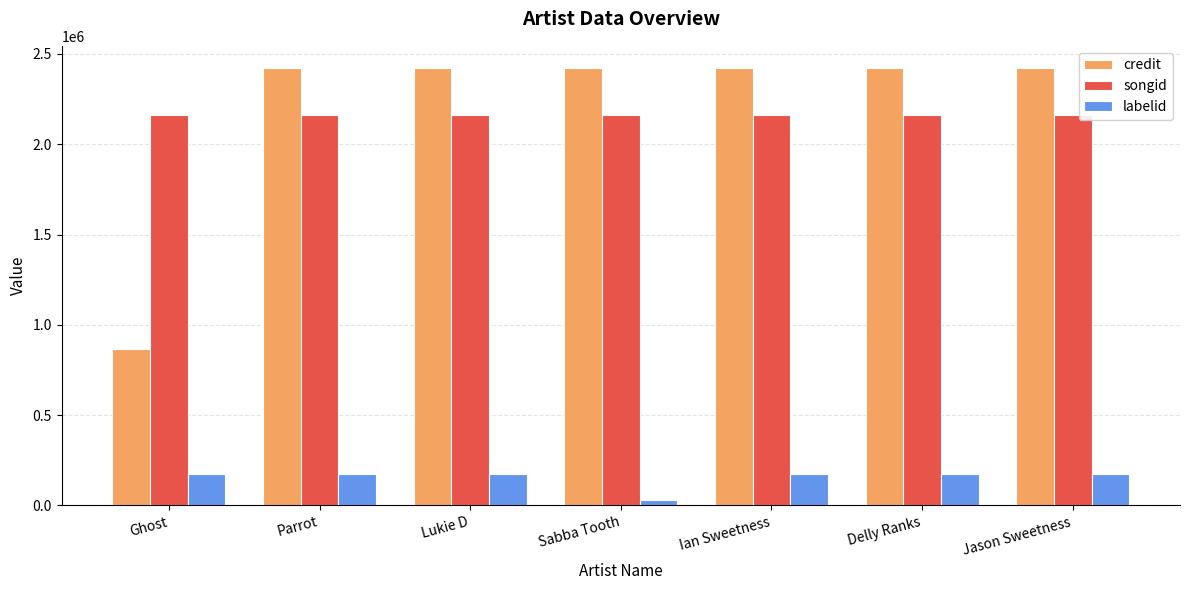

What is the total value across all series at Ghost?

3203478